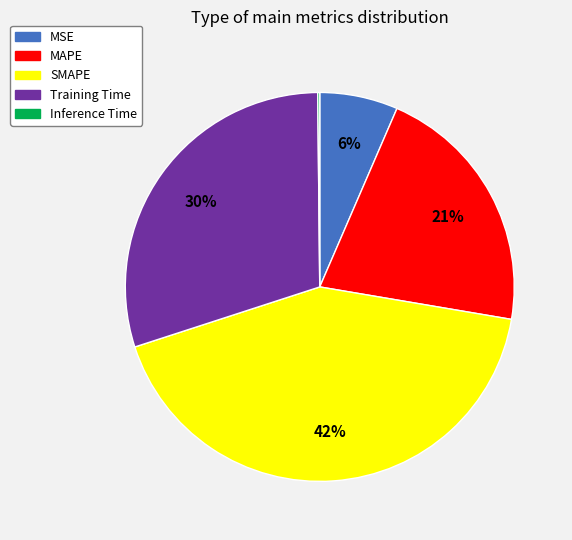

The SMAPE slice represents 27% of the pie. True or false?

False